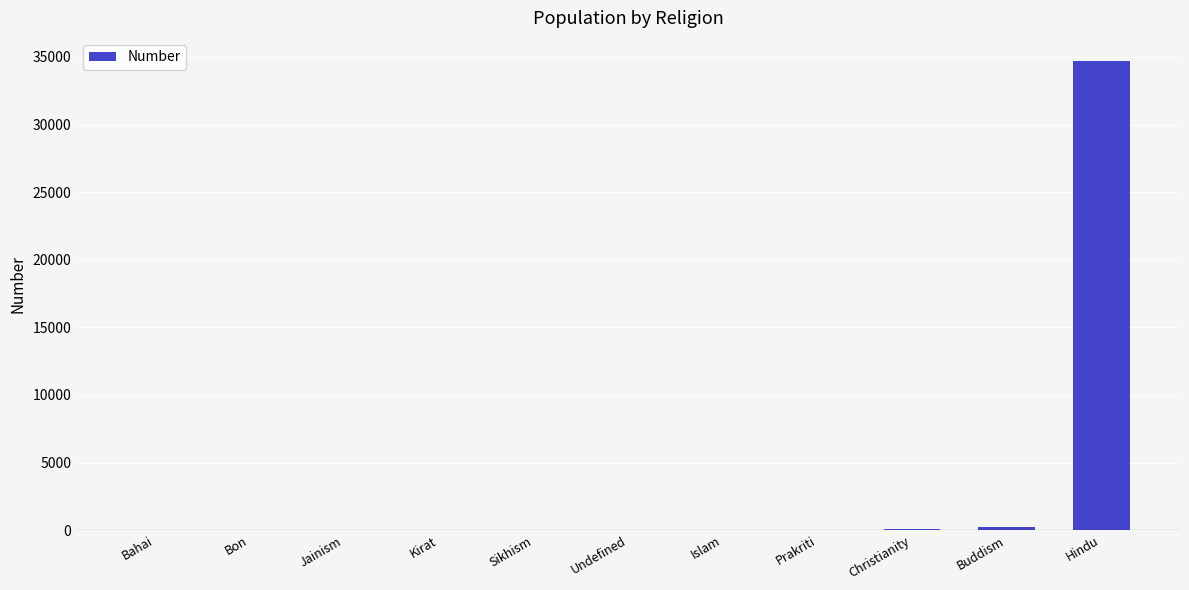

The value at Bon is 0. True or false?

True